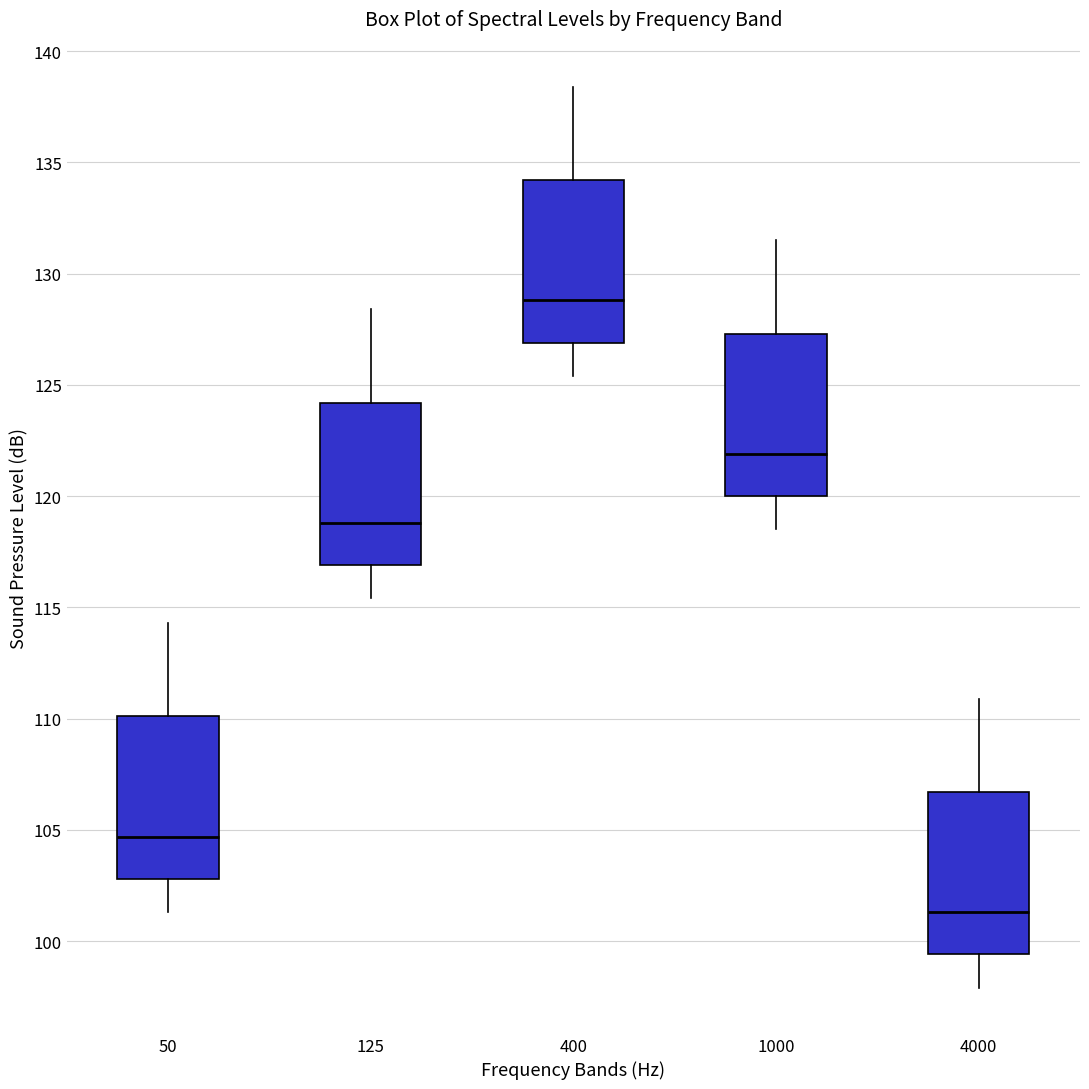

Which box's median line is the lowest?

4000